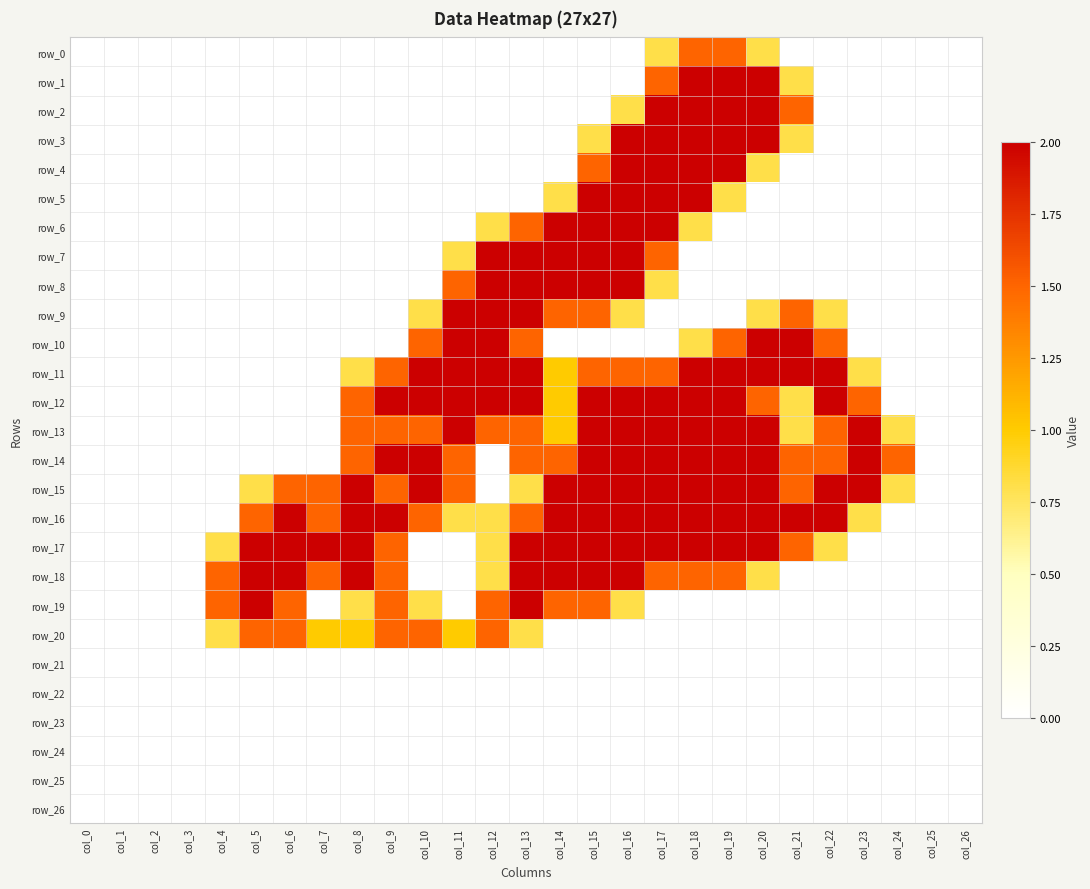

Is the value of row_22 at col_7 greater than the value of row_18 at col_2?

No